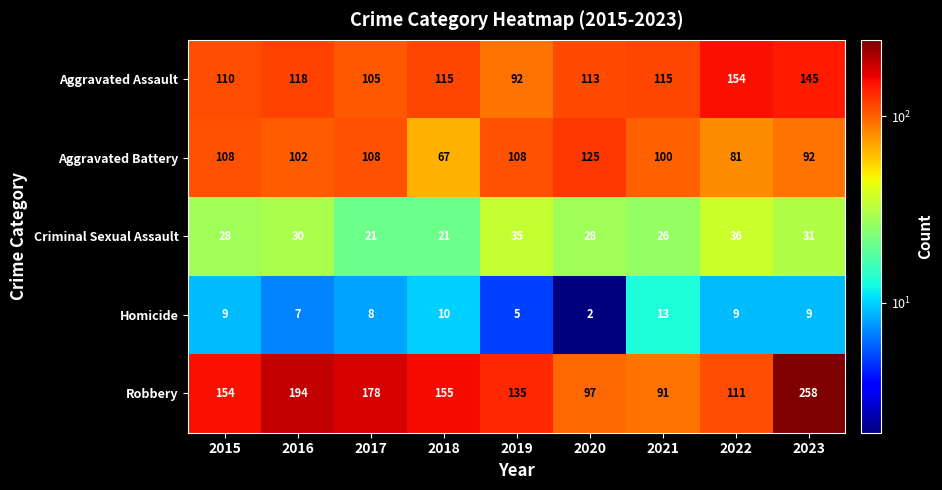

At 2016, list the series in order from largest to smallest.

Robbery, Aggravated Assault, Aggravated Battery, Criminal Sexual Assault, Homicide